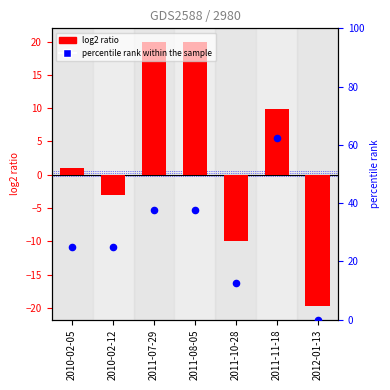

At how many categories does at least one series exceed 9?

6